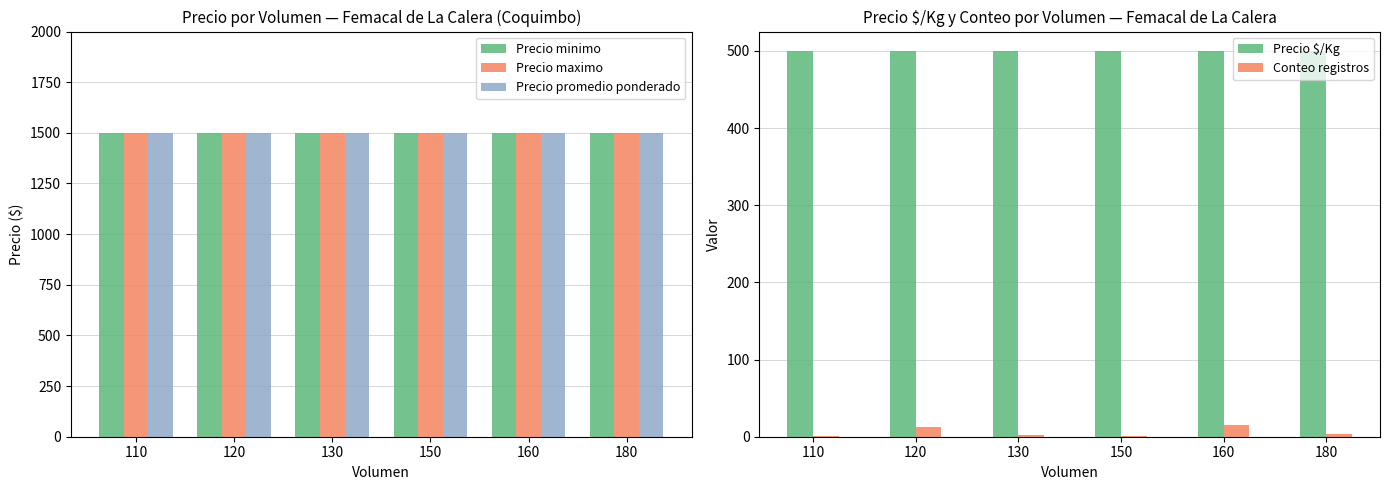

Between 180 and 120, which is larger?

180